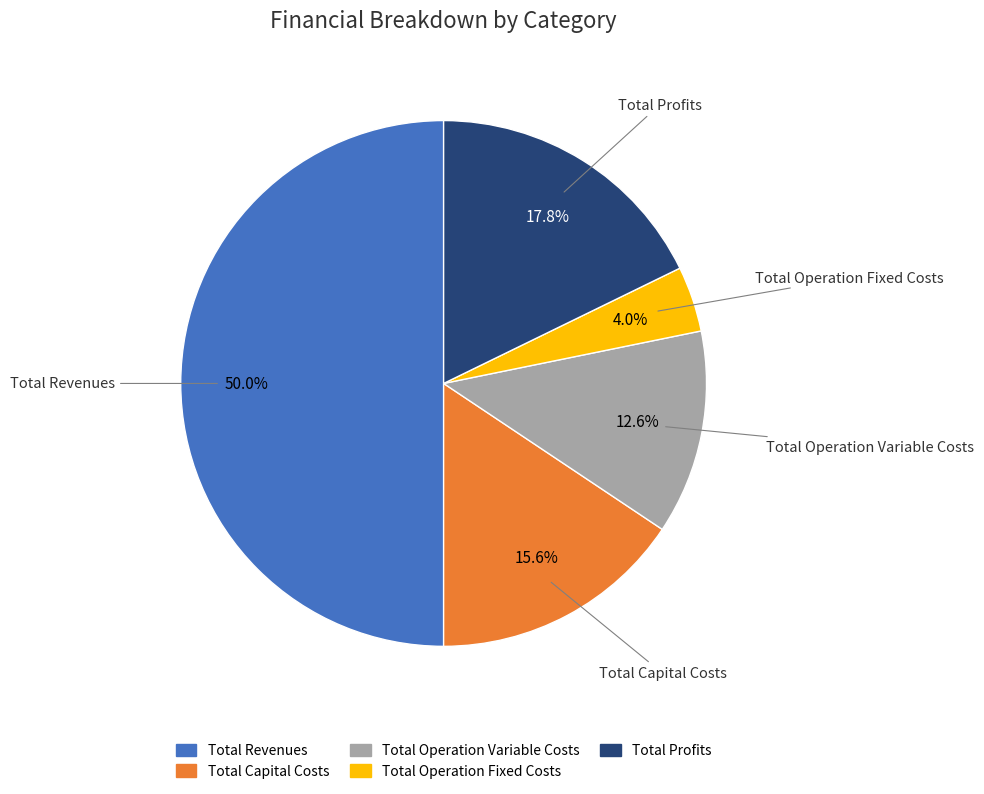

Rank the categories by value from highest to lowest.

Total Revenues, Total Profits, Total Capital Costs, Total Operation Variable Costs, Total Operation Fixed Costs